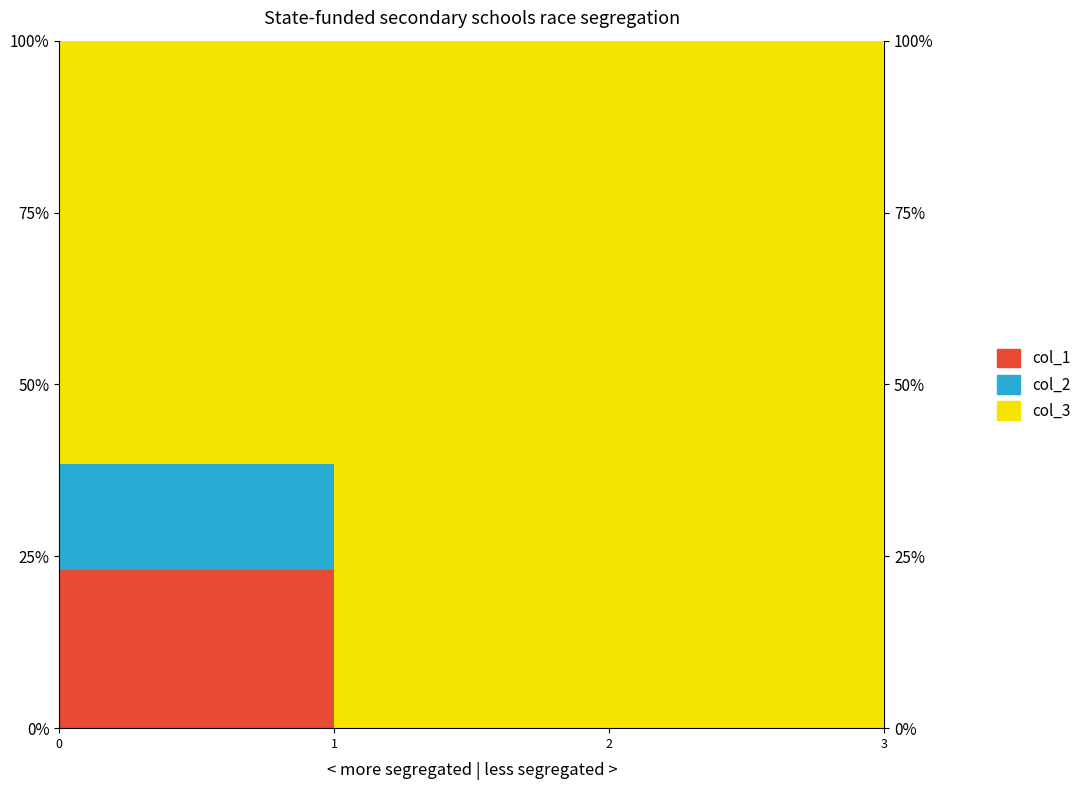

The value of col_1 at 3 is 0.0. True or false?

True